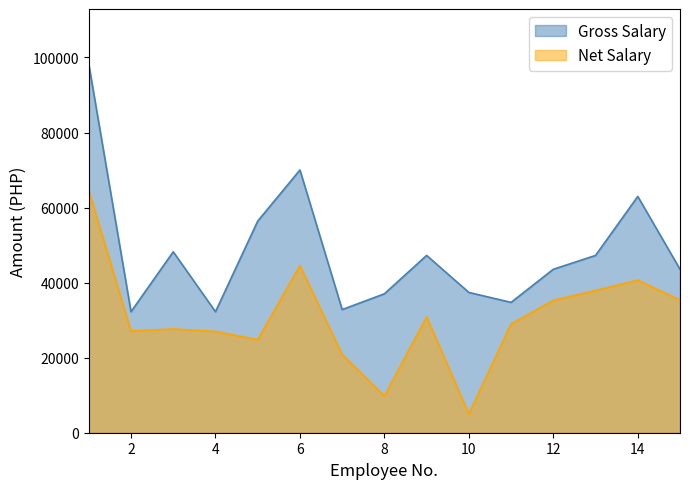

In Gross Salary, how many points are higher than both neighbors (excluding endpoints)?

4